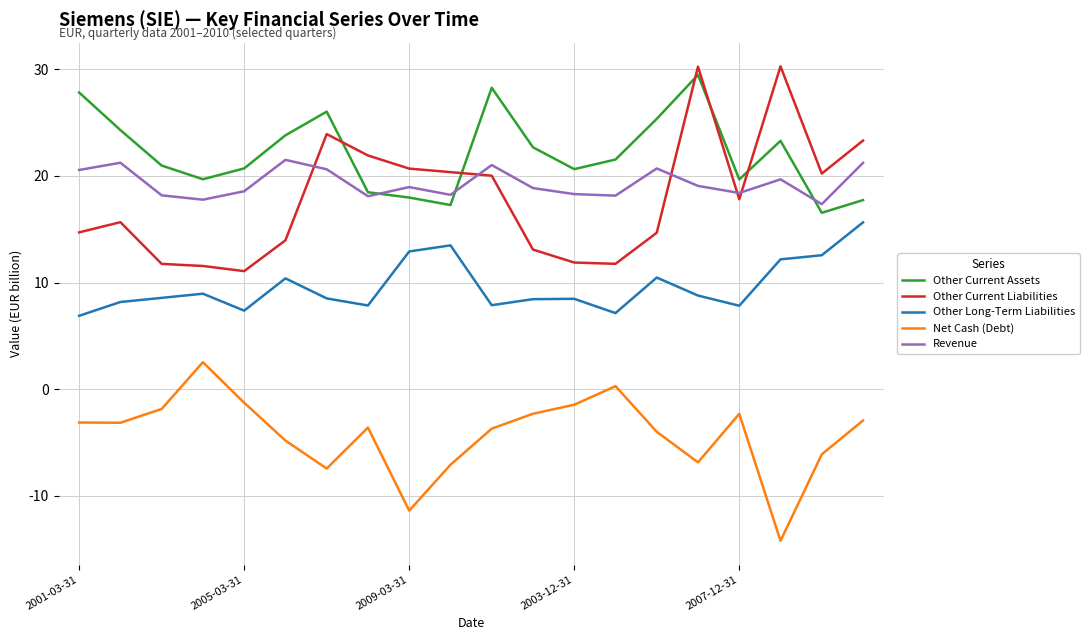

Which series has the largest total across all categories?

Other Current Assets